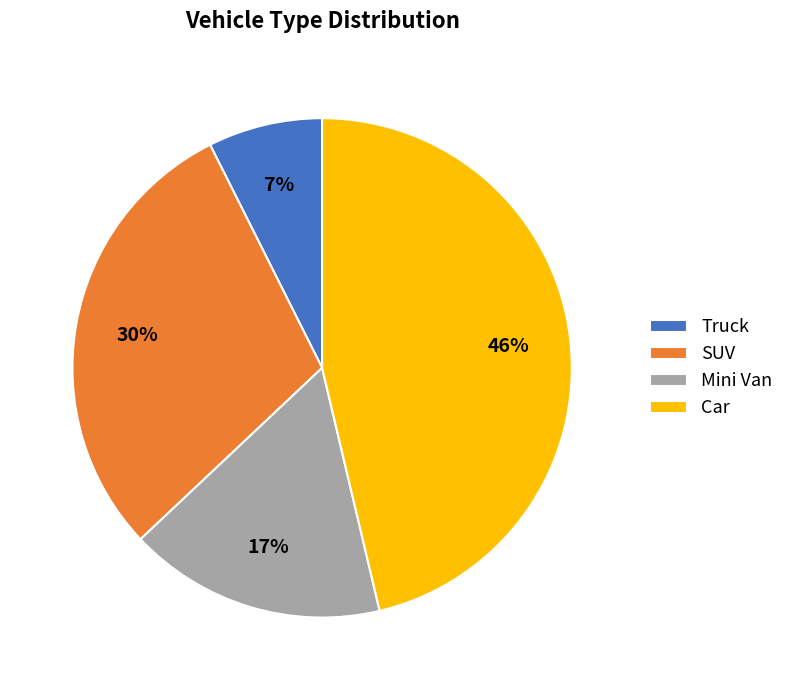

Which category has the smallest portion of the pie?

Truck